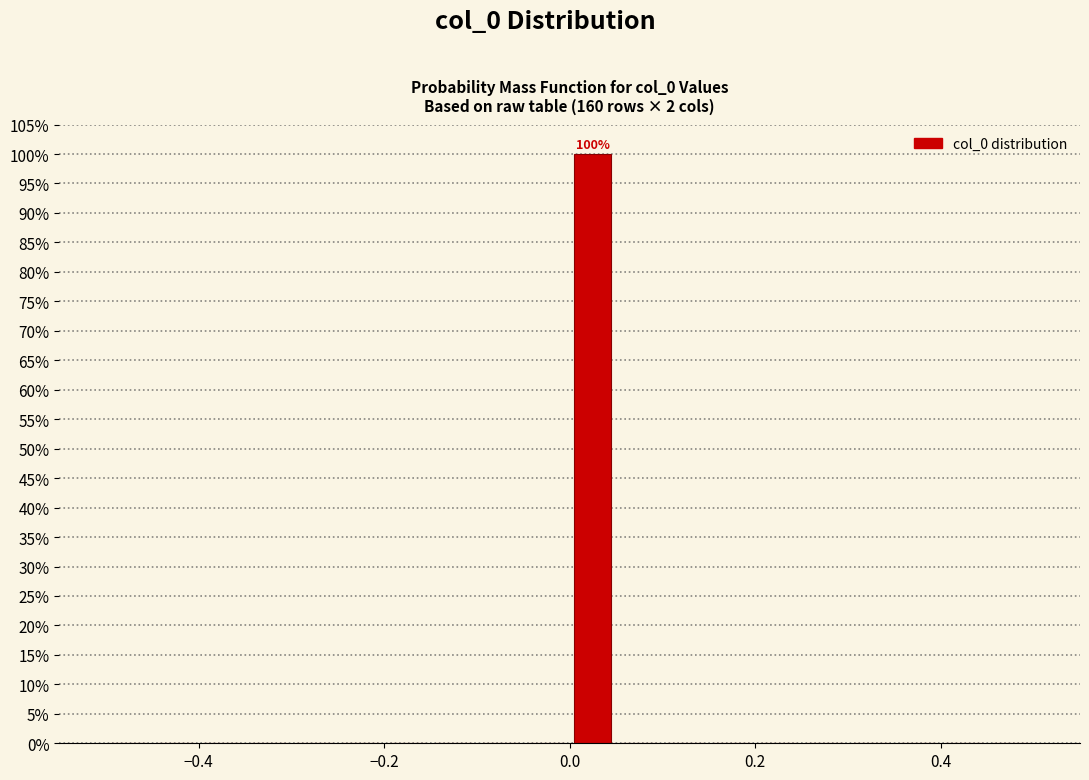

Around what value on the x-axis is the tallest bar? Give the approximate position of its centre, as read against the axis.

0.02